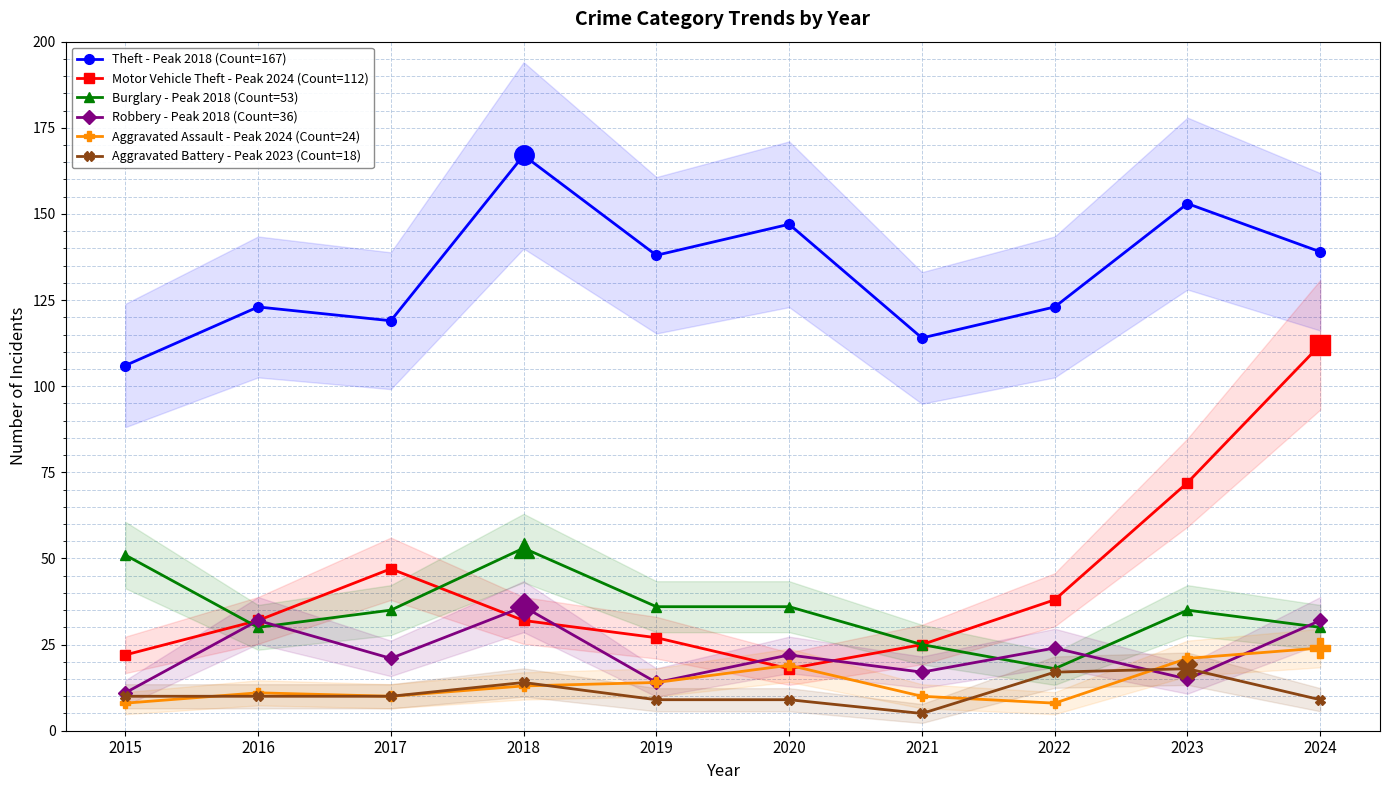

True or false: Aggravated Assault - Peak 2024 (Count=24) and Theft - Peak 2018 (Count=167) cross at least once.

False